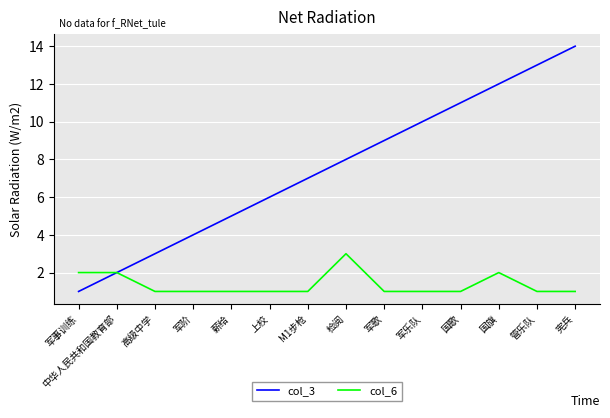

The value of col_6 at 军事训练 is 3. True or false?

False